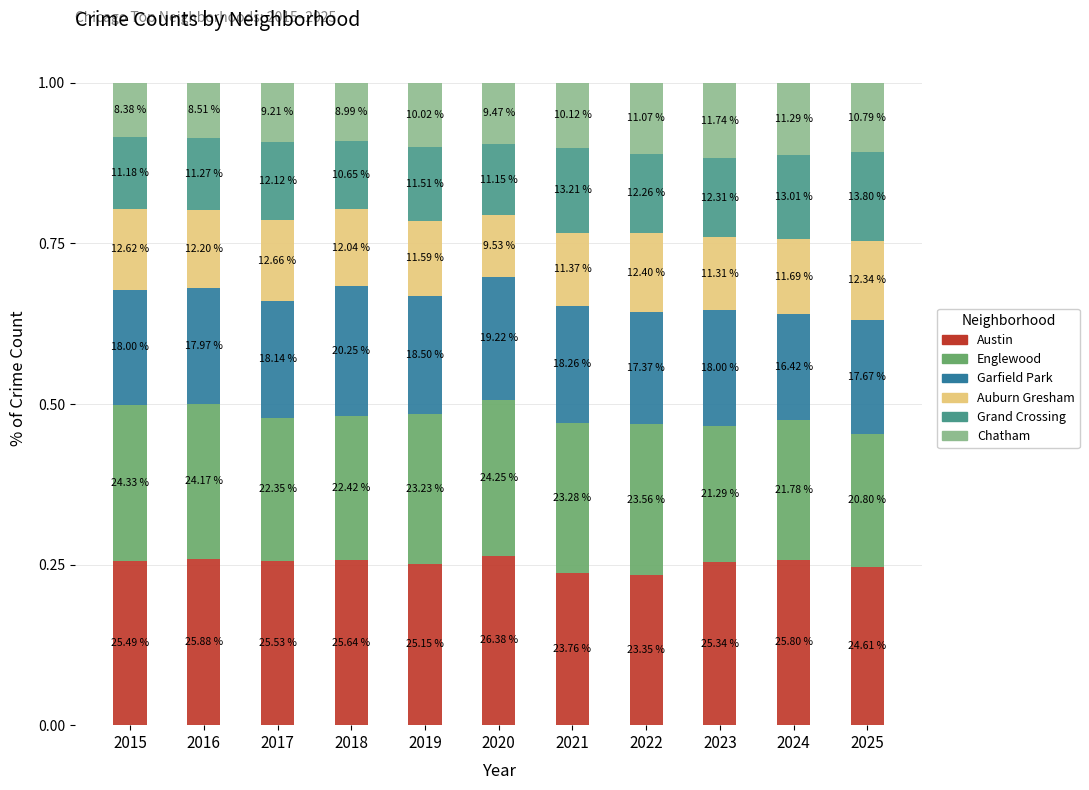

List the labels in order of Englewood value, smallest first.

2025, 2023, 2024, 2017, 2018, 2019, 2021, 2022, 2016, 2020, 2015